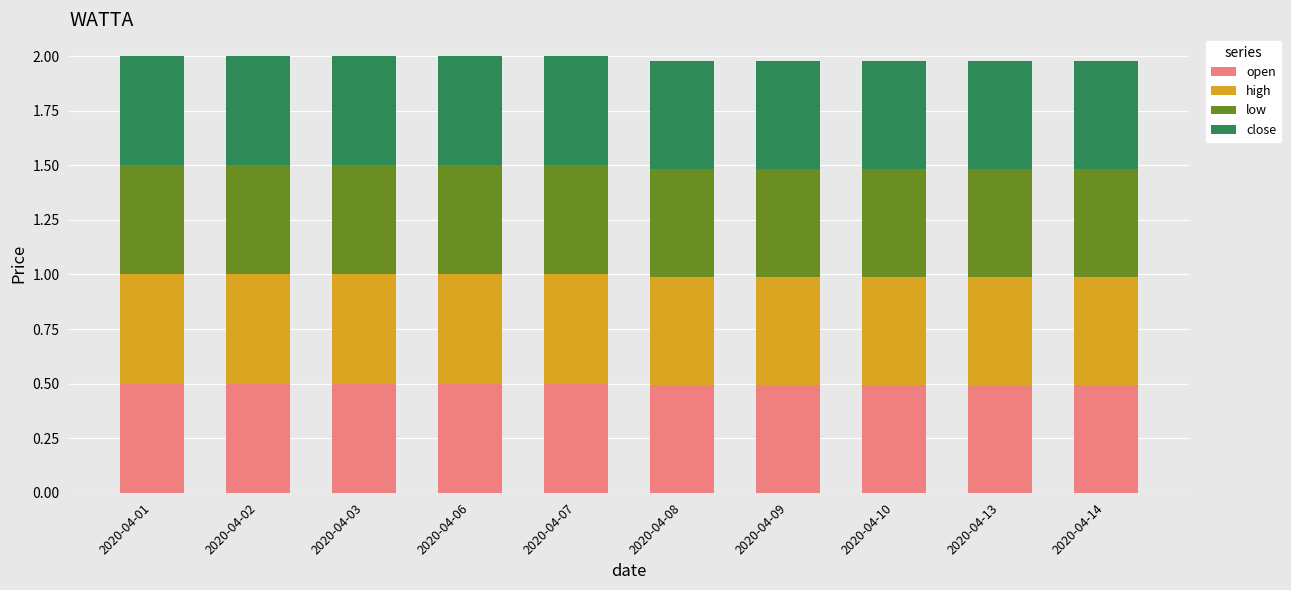

What is the maximum value for open?

0.5